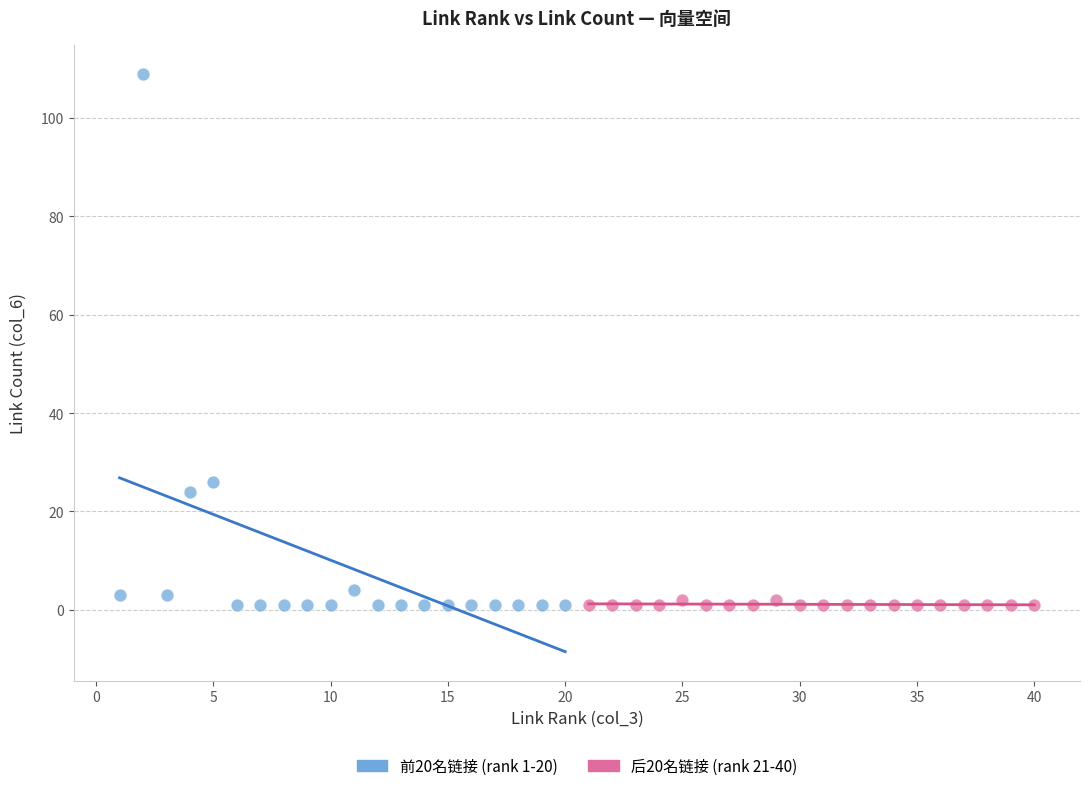

Which series reaches the maximum Y coordinate?

前20名链接 (rank 1-20)